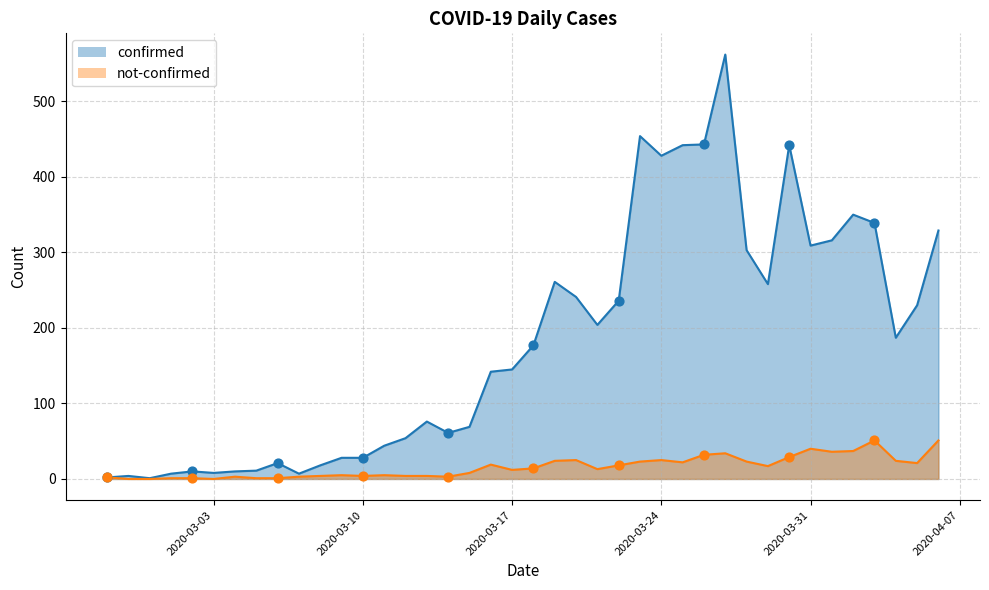

Which series has the widest spread of Y values?

confirmed